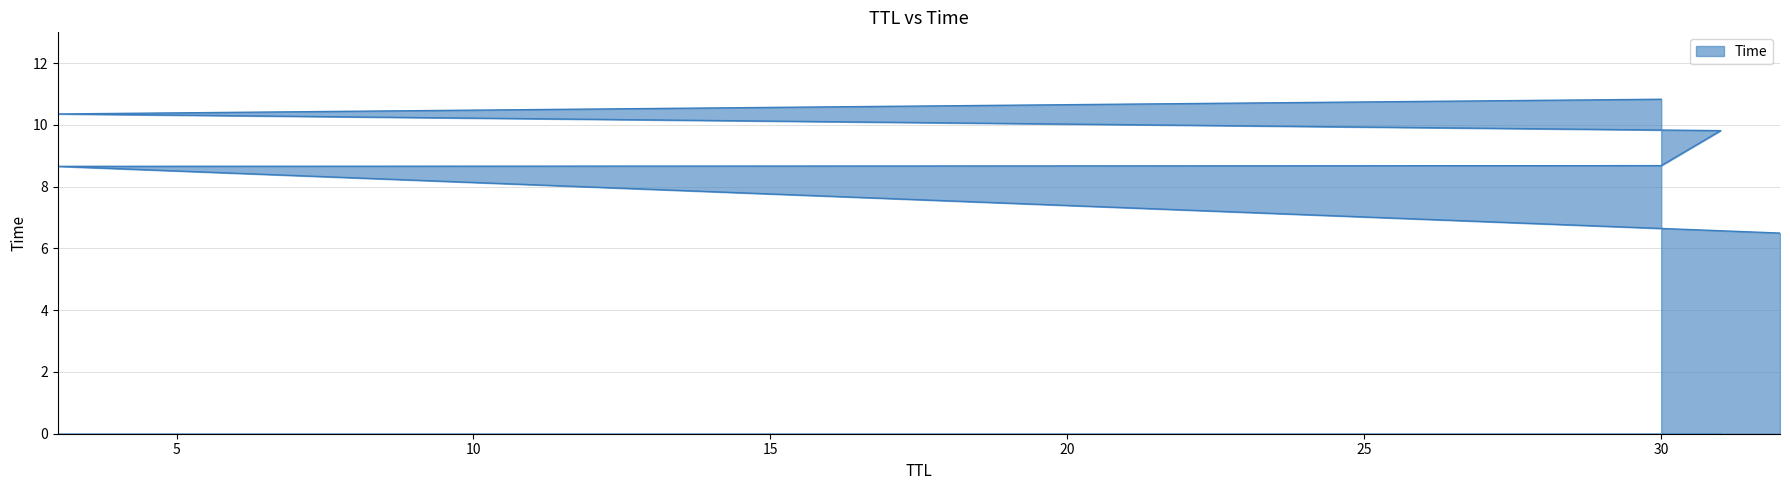

List the labels in order of value, smallest first.

32, 3, 30, 31, 3, 30